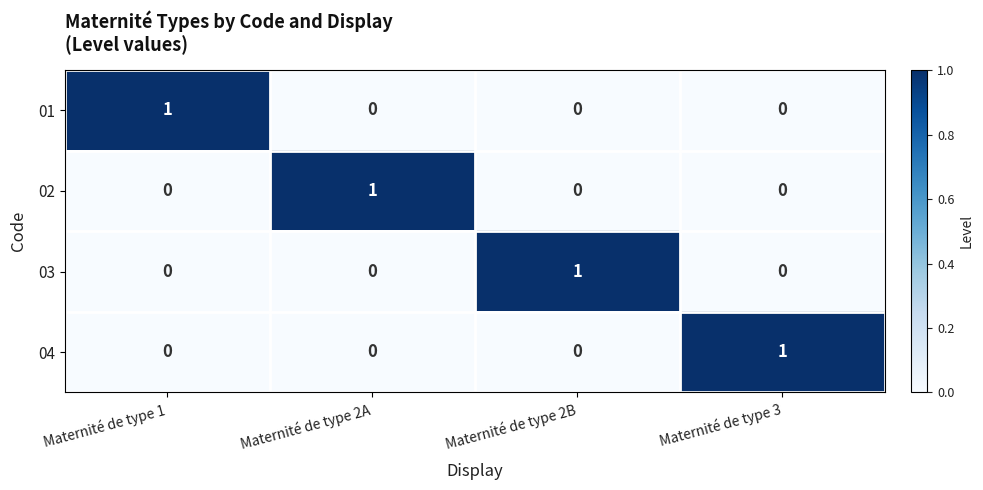

Reading left to right, transcribe all the data shown in this chart.

01: 1	0	0	0
02: 0	1	0	0
03: 0	0	1	0
04: 0	0	0	1